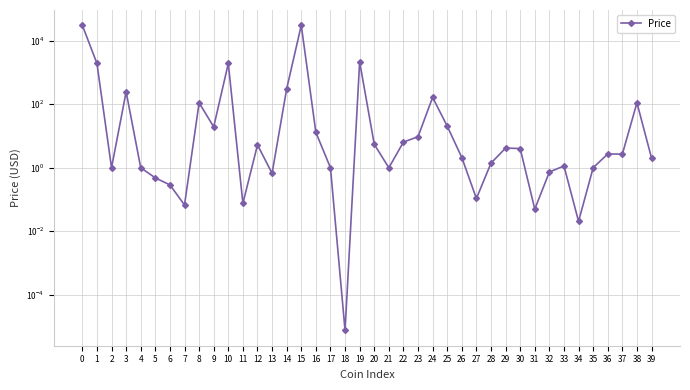

How many lines are shown in the chart?

1